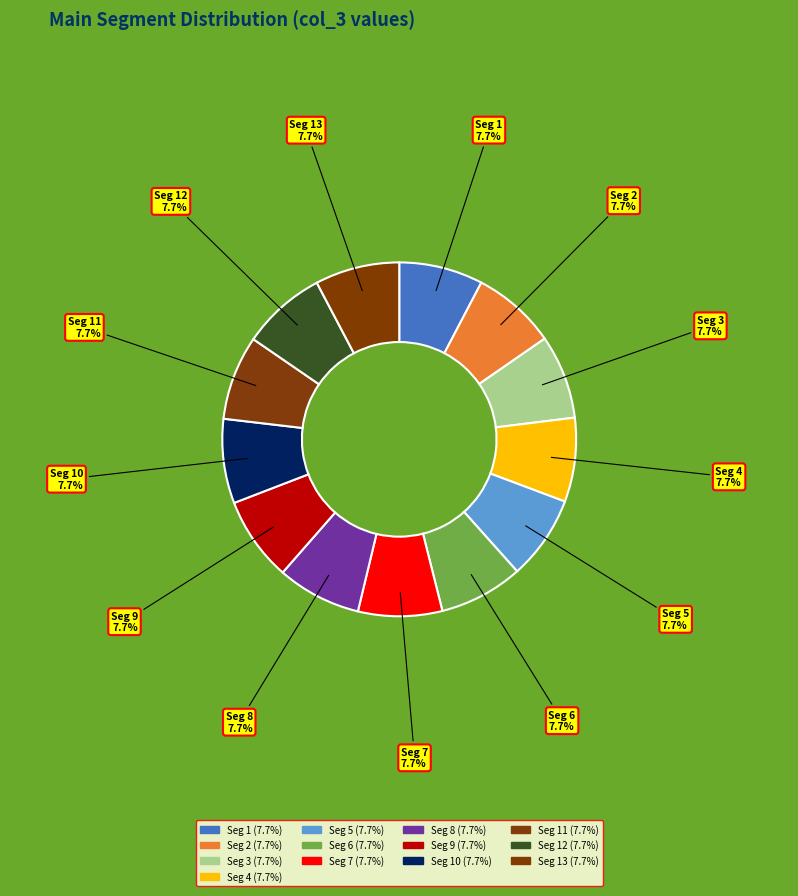

What is the ratio of the value at Seg 9 to the value at Seg 3?

1.0